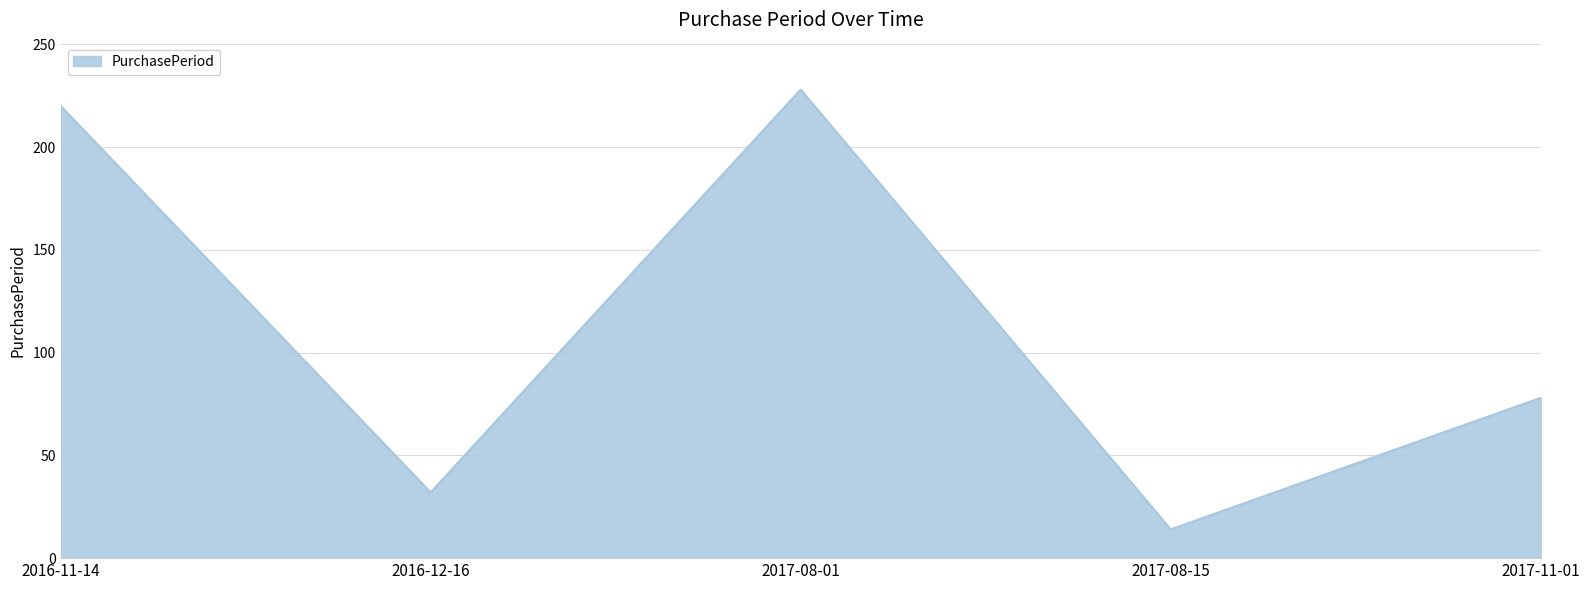

What is the difference between the maximum and minimum values?

214